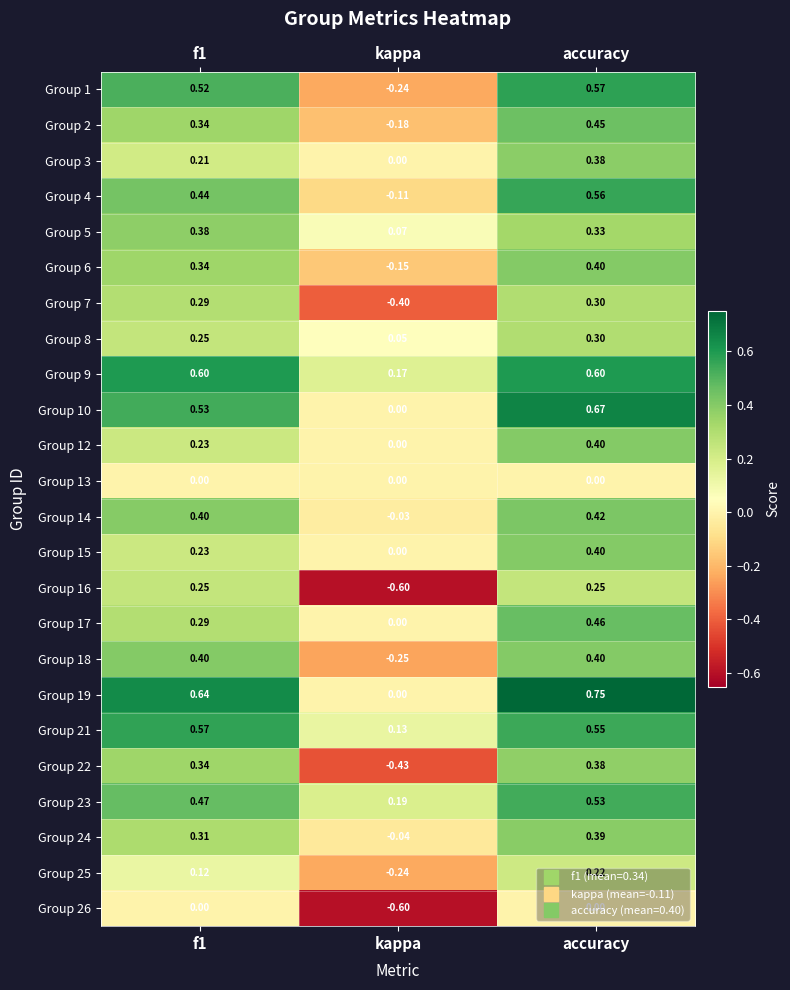

Is the value of Group 9 at f1 greater than the value of Group 17 at f1?

Yes